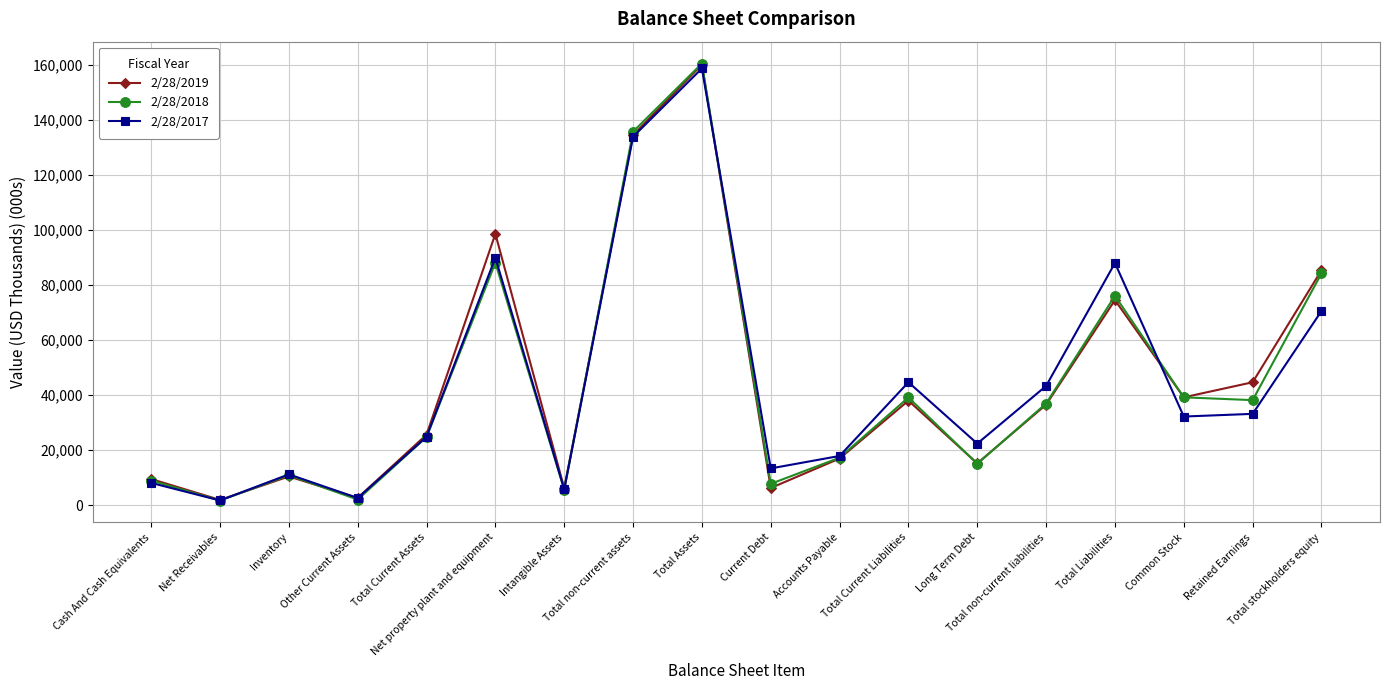

Is it true that 2/28/2017 equals 17868 at Accounts Payable?

True